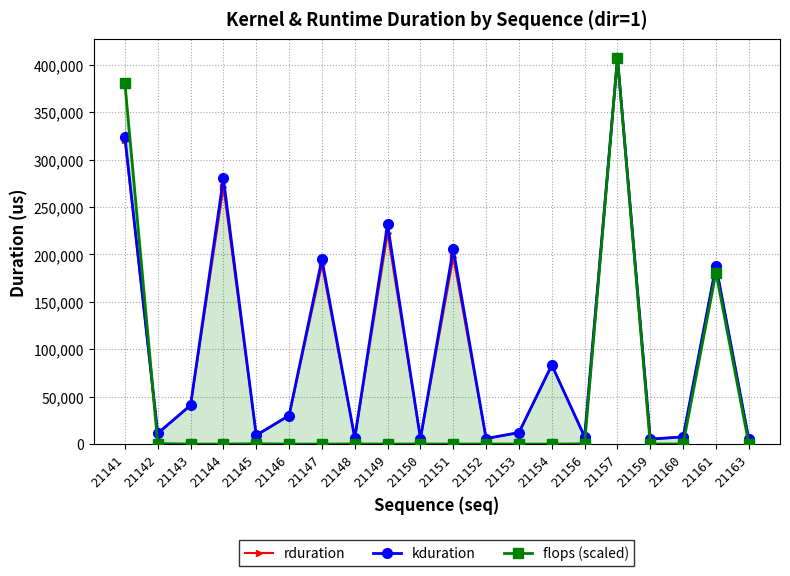

Reading right to left, list all the values displayed in this chart.

rduration: 4895.0	188086.0	7584.0	5280.0	406988.0	7680.0	83356.0	12127.0	5856.0	197272.0	5824.0	222837.0	6400.0	189399.0	30110.0	9312.0	271281.0	40990.0	11263.0	320817.0
kduration: 4895.0	188086.0	7584.0	5280.0	406988.0	7680.0	83356.0	12127.0	5856.0	205686.0	5824.0	231637.0	6400.0	194935.0	30110.0	9312.0	280242.0	40990.0	11263.0	324222.0
flops (scaled): 22.1	180883.6	110.4	22.1	406988.0	248.4	0.0	0.0	111.8	0.0	111.8	0.0	167.7	0.0	0.0	373.6	0.0	0.0	524.8	380973.7